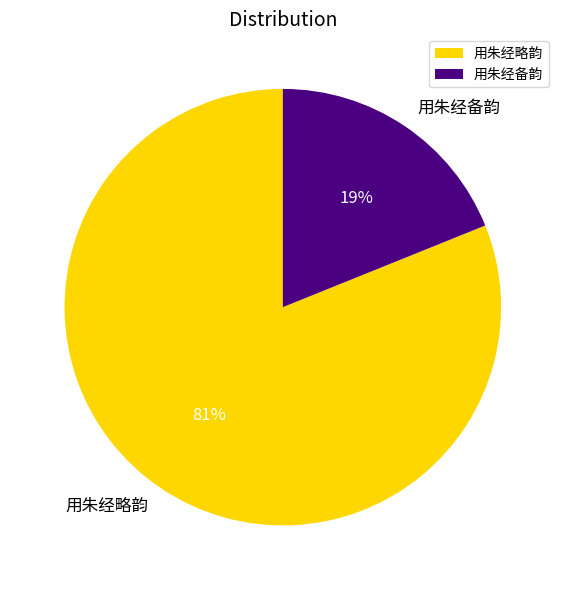

Count the number of slices in the pie.

2